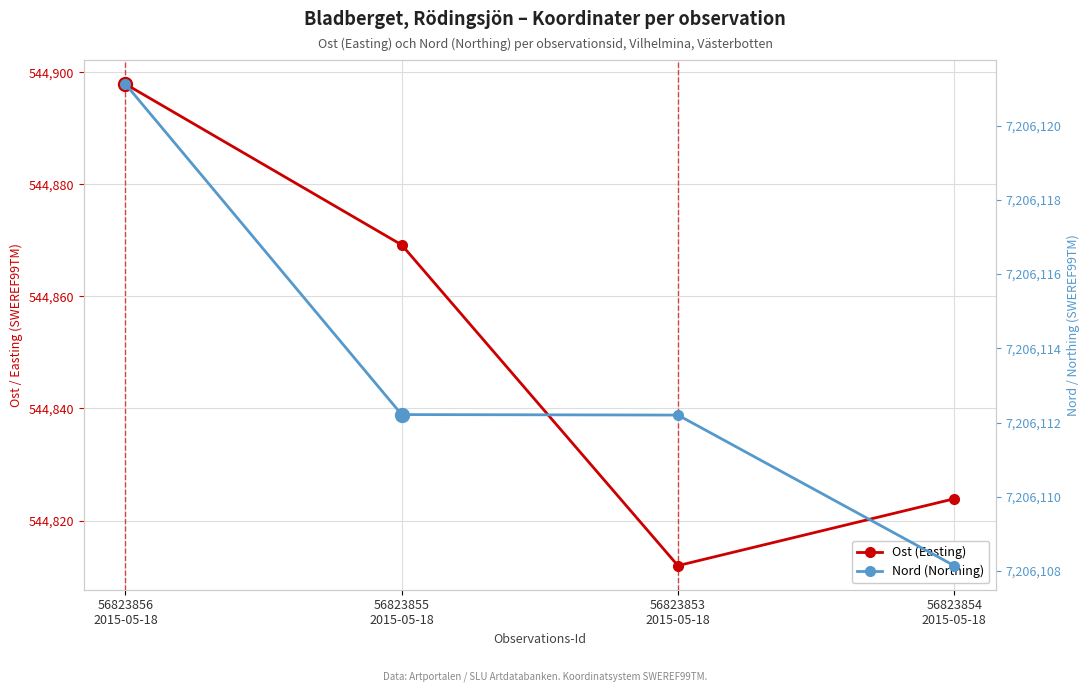

True or false: Nord (Northing) and Ost (Easting) intersect in this chart.

False